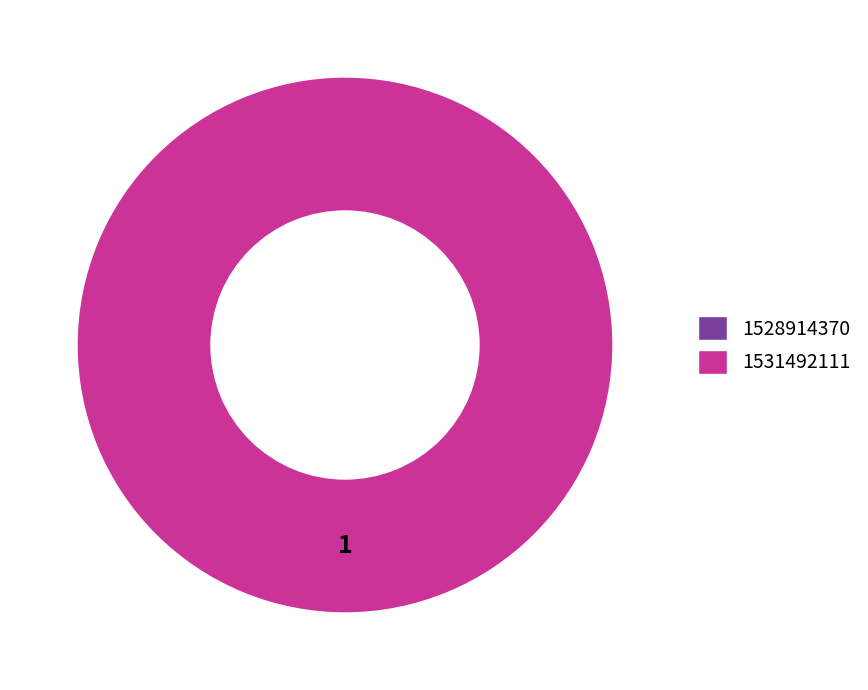

What is the total percentage of 1528914370 and 1531492111?

100.0%